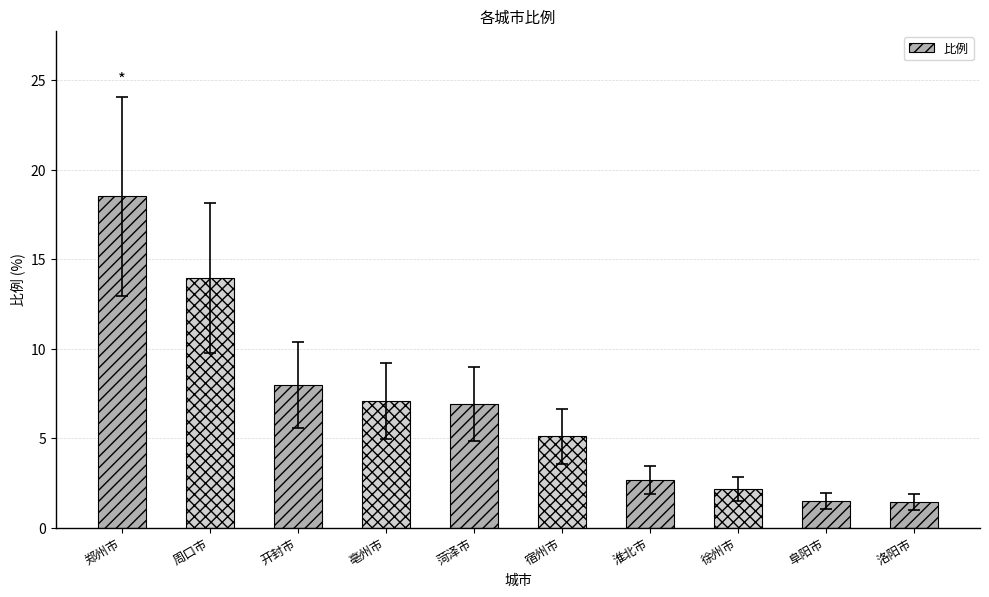

The chart shows a value of 1.9 at 菏泽市. True or false?

False